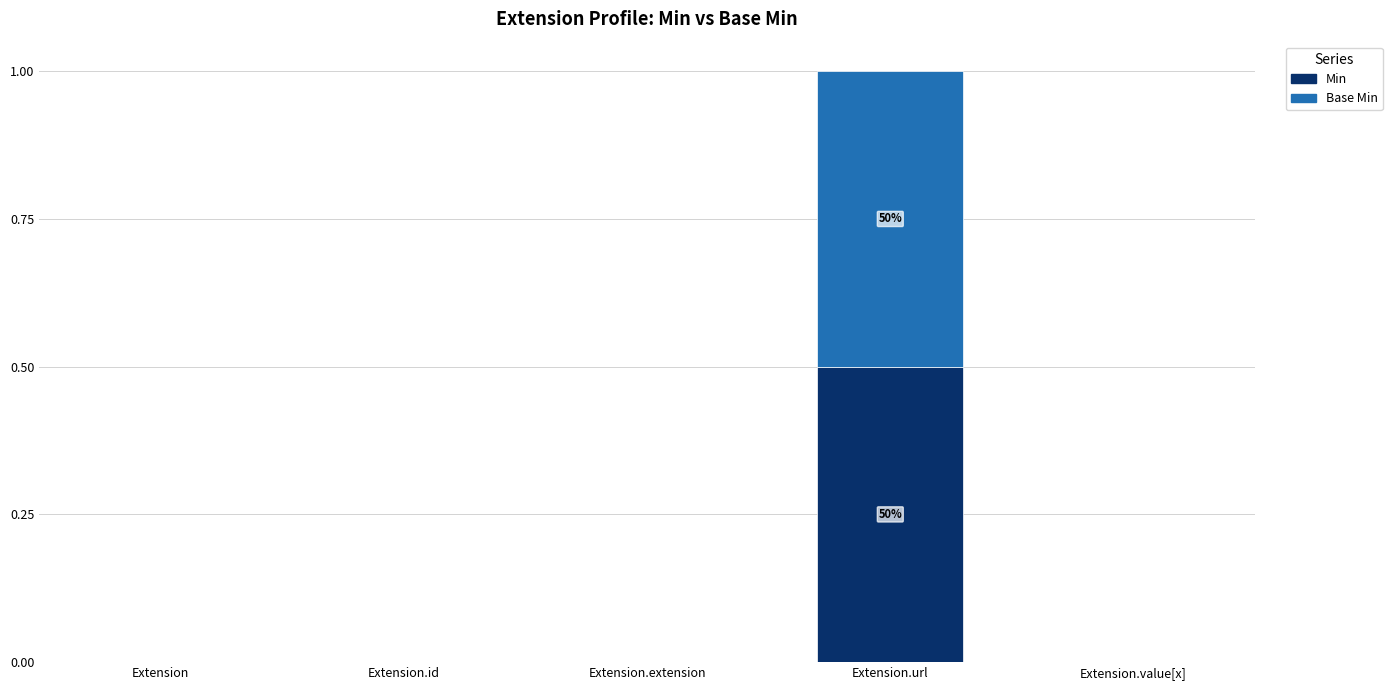

Count the number of data series in this chart.

2